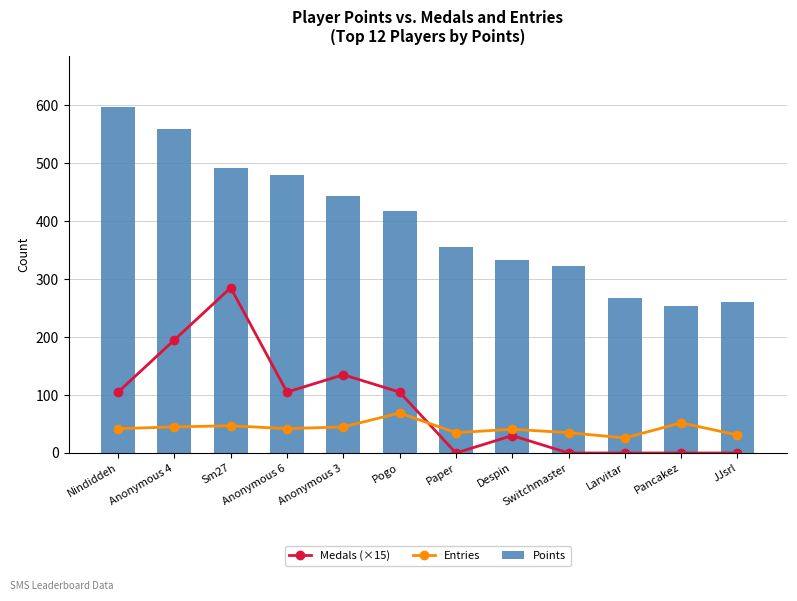

What is the difference between the maximum and minimum values in the Entries series?

43